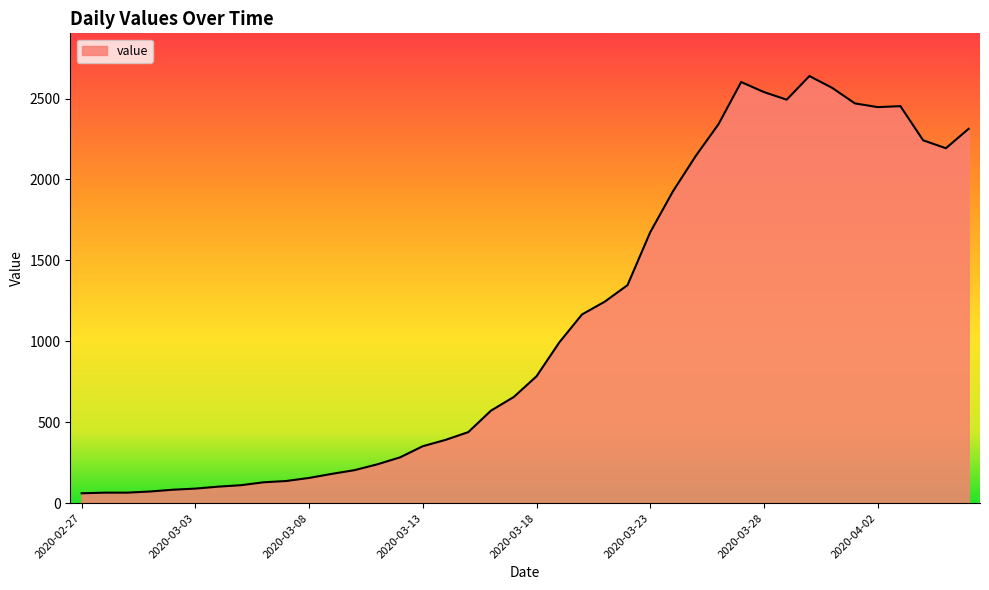

What is the maximum value shown in the chart?

2639